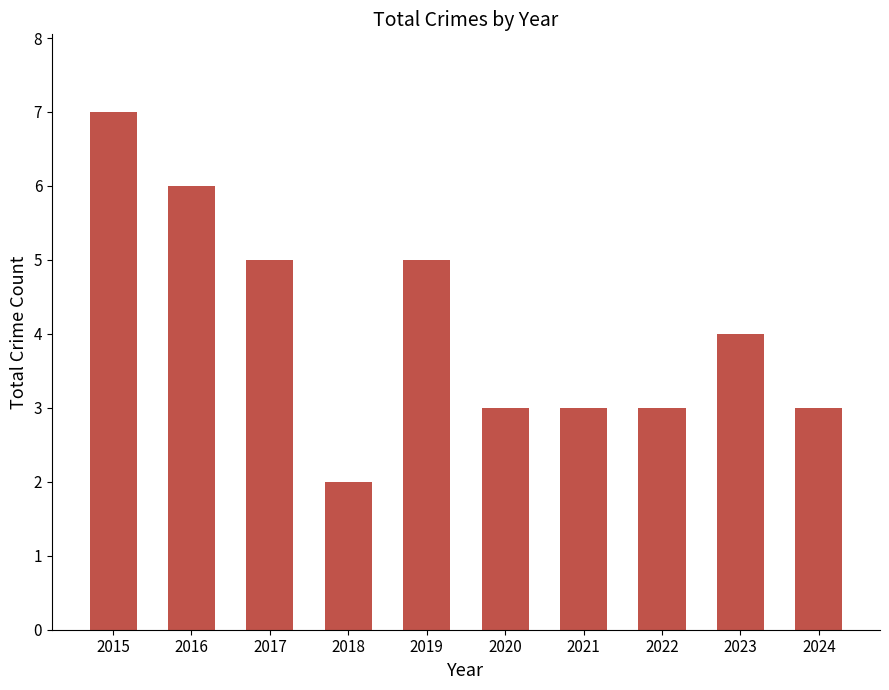

What is the difference between the second highest and minimum values?

4